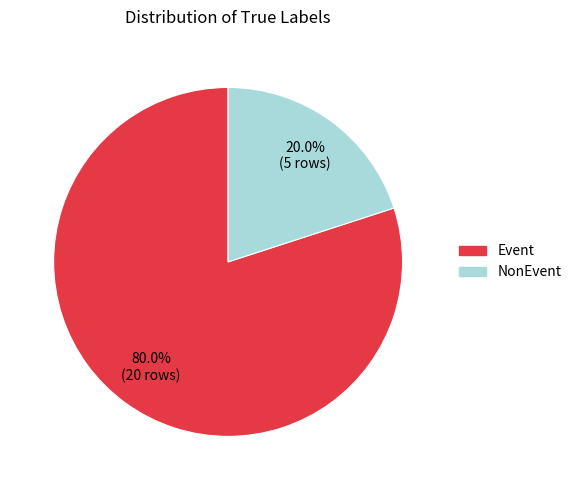

To the nearest percent, what is the combined percentage of Event and NonEvent?

100%